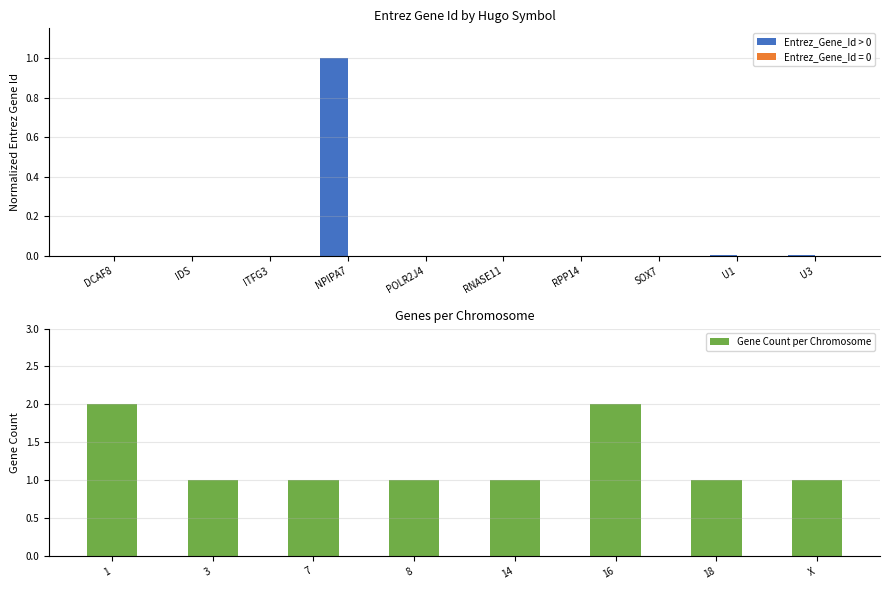

What position from the left is SOX7?

8